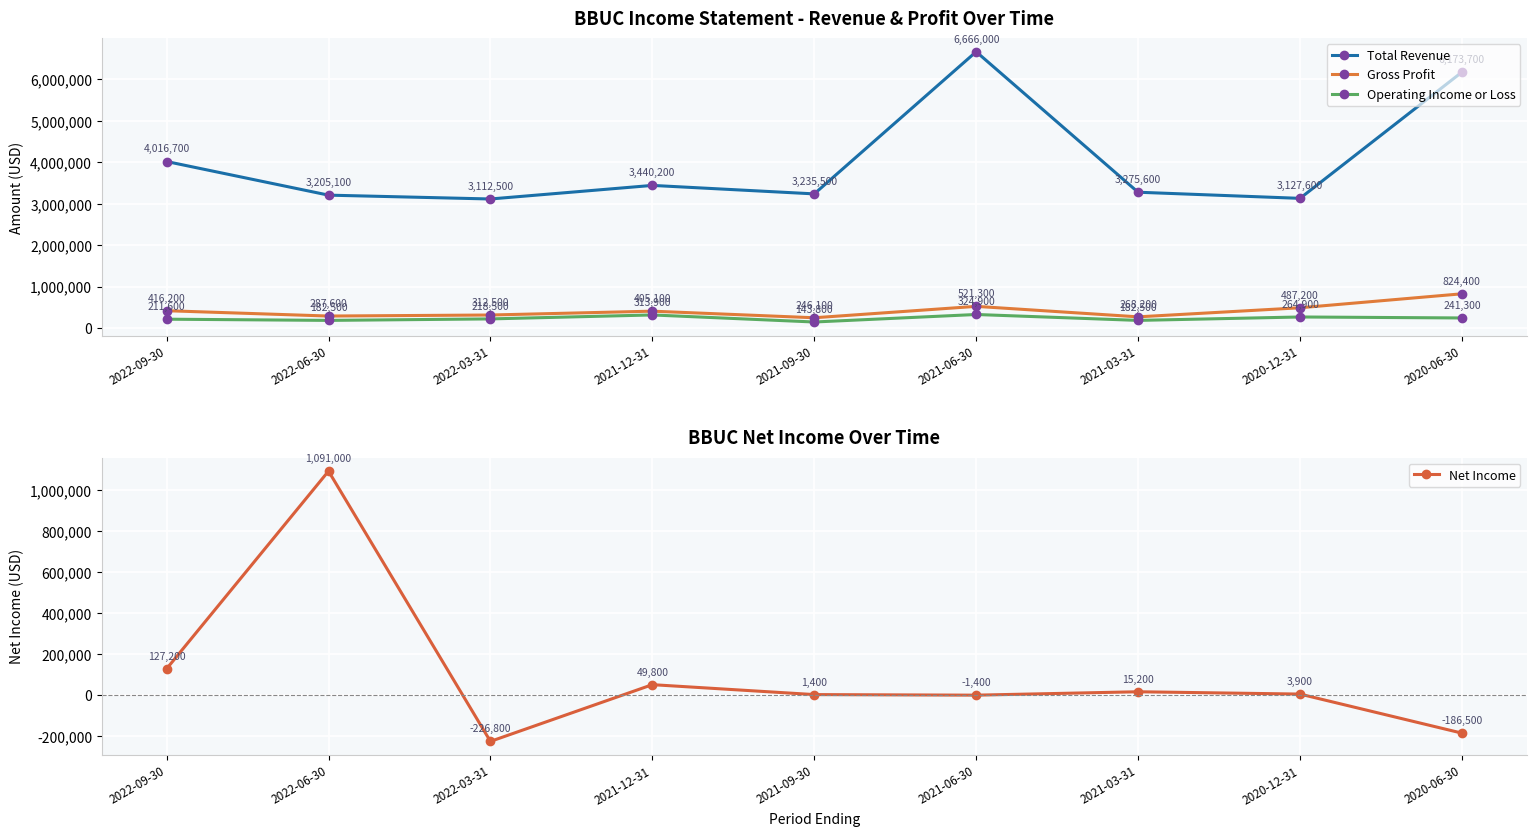

Reading left to right, transcribe all the data shown in this chart.

Total Revenue: 2022-09-30=4016700	2022-06-30=3205100	2022-03-31=3112500	2021-12-31=3440200	2021-09-30=3235500	2021-06-30=6666000	2021-03-31=3275600	2020-12-31=3127600	2020-06-30=6173700
Gross Profit: 2022-09-30=416200	2022-06-30=287600	2022-03-31=312500	2021-12-31=405100	2021-09-30=246100	2021-06-30=521300	2021-03-31=268200	2020-12-31=487200	2020-06-30=824400
Operating Income or Loss: 2022-09-30=211600	2022-06-30=182500	2022-03-31=218500	2021-12-31=313900	2021-09-30=143800	2021-06-30=324900	2021-03-31=182500	2020-12-31=264900	2020-06-30=241300
Net Income: 2022-09-30=127200	2022-06-30=1091000	2022-03-31=-226800	2021-12-31=49800	2021-09-30=1400	2021-06-30=-1400	2021-03-31=15200	2020-12-31=3900	2020-06-30=-186500